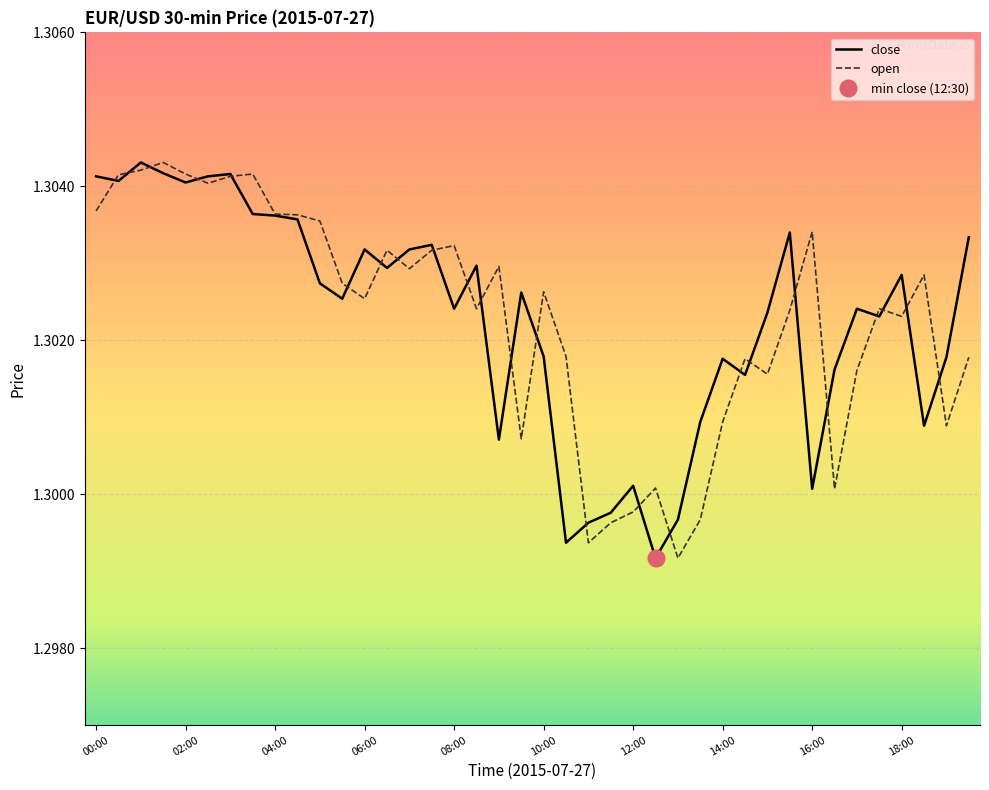

What is the sum of the open values at 16:30 and 04:30?

2.6